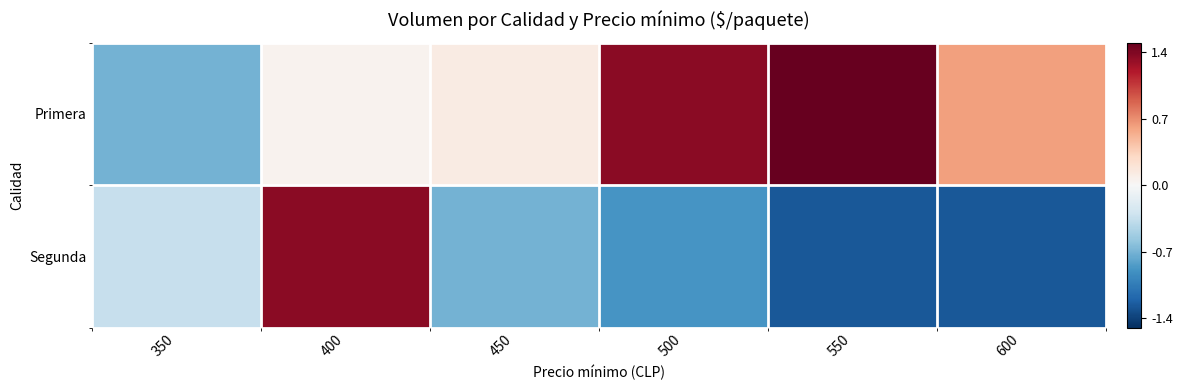

Between 350 and 550, which is larger?

550